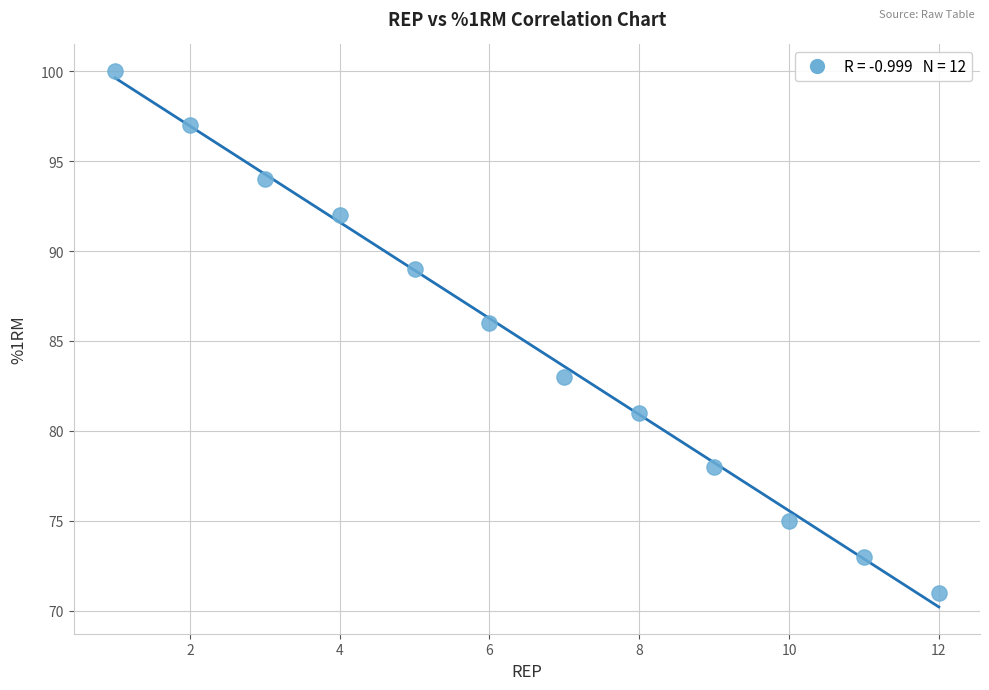

What Y value in the scatter plot is closest to 85?

86